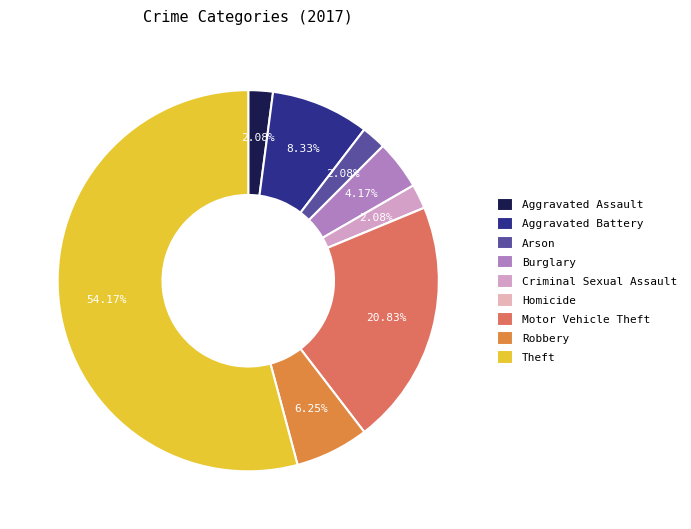

Rank the categories by value from lowest to highest.

Homicide, Aggravated Assault, Arson, Criminal Sexual Assault, Burglary, Robbery, Aggravated Battery, Motor Vehicle Theft, Theft